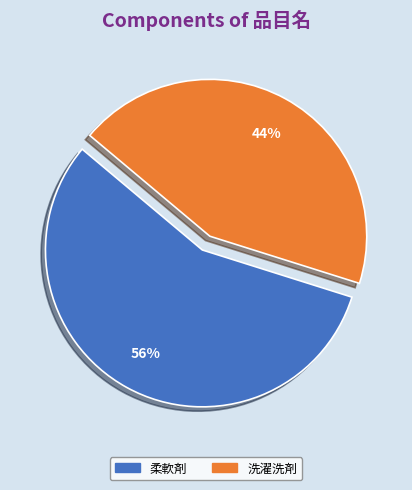

Which category accounts for the majority?

柔軟剤